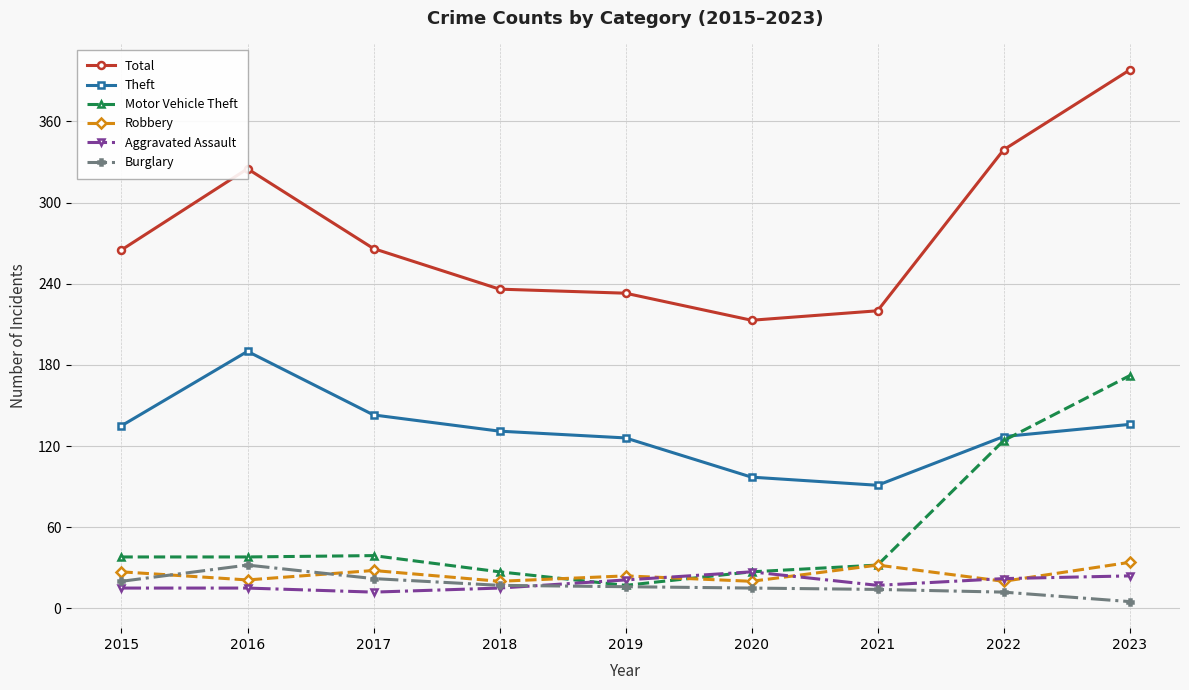

What is the value of the Robbery point at the 2nd from the left?

21